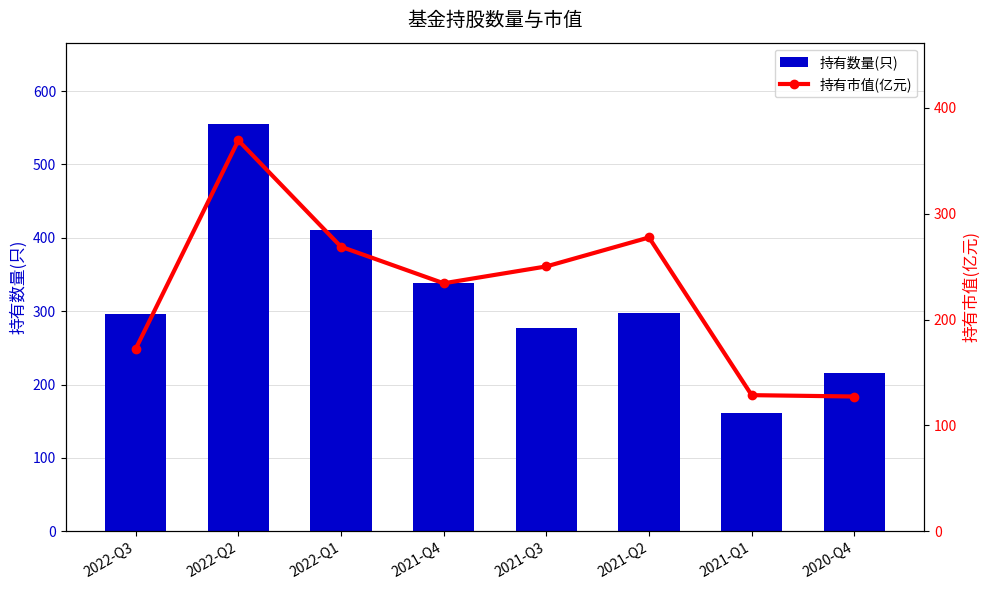

Rank the series at 2022-Q2 from lowest to highest value.

持有市值(亿元), 持有数量(只)